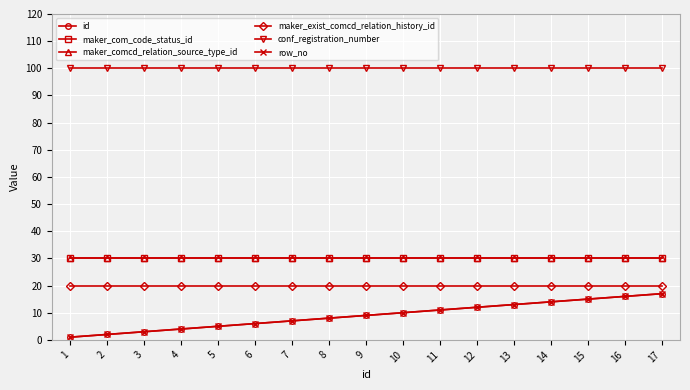

Does the chart have visible grid lines?

Yes